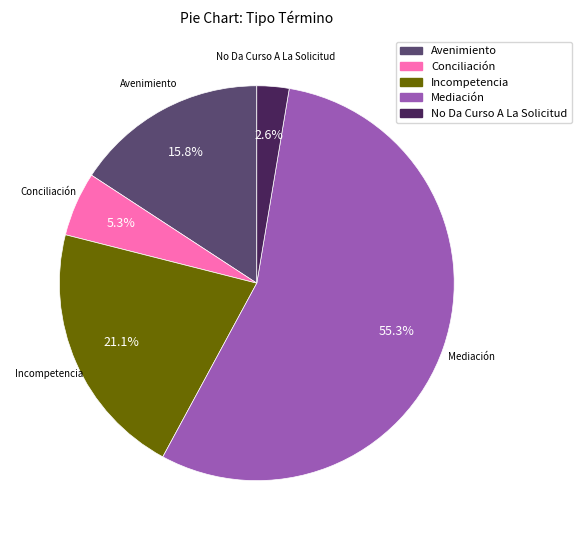

To the nearest percent, what is the average slice percentage?

20%